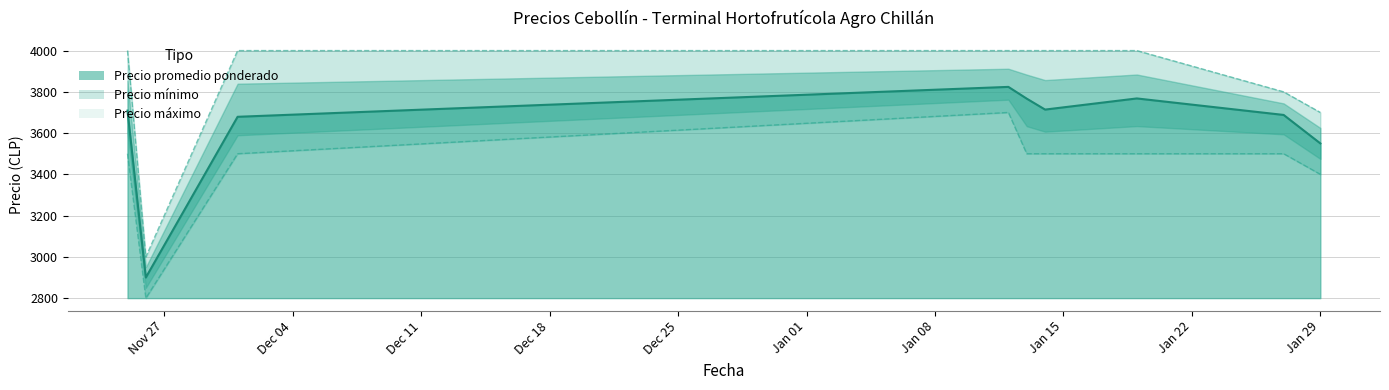

True or false: Precio promedio ponderado and Precio mínimo cross at least once.

False